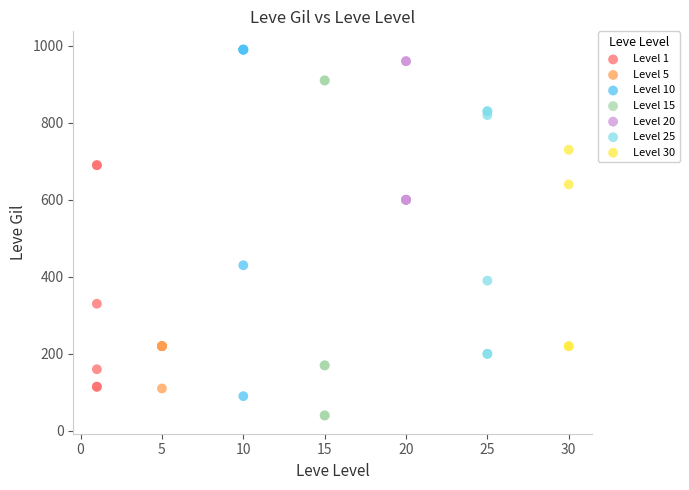

What are all the series names shown in the legend?

Level 1, Level 5, Level 10, Level 15, Level 20, Level 25, Level 30